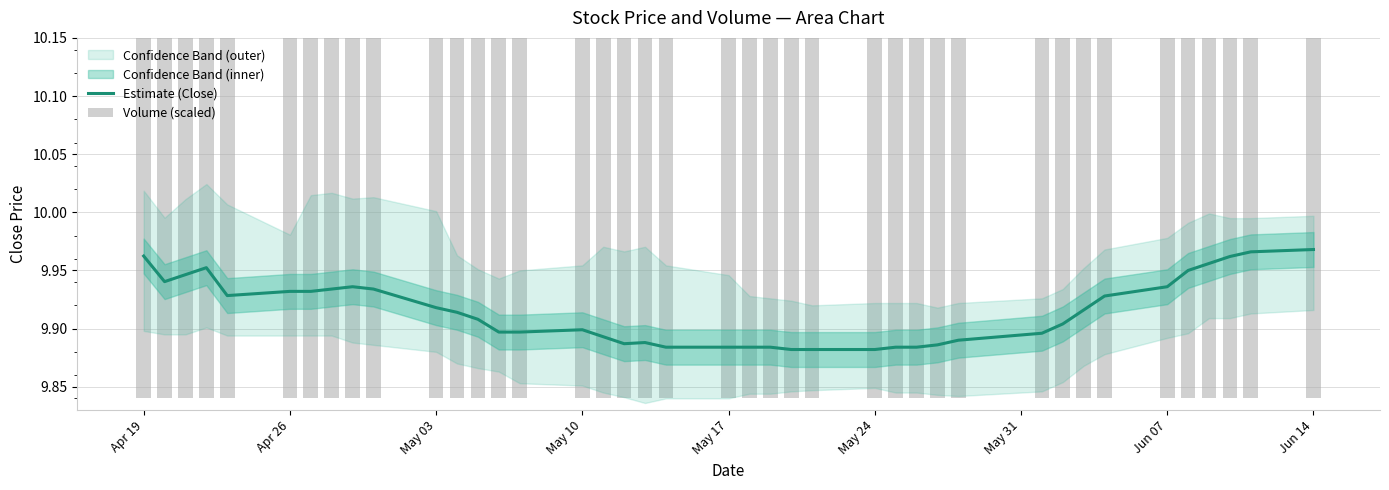

Reading left to right, extract all data points from this chart.

Estimate (Close): 10.0	9.9	9.9	10.0	9.9	9.9	9.9	9.9	9.9	9.9	9.9	9.9	9.9	9.9	9.9	9.9	9.9	9.9	9.9	9.9	9.9	9.9	9.9	9.9	9.9	9.9	9.9	9.9	9.9	9.9	9.9	9.9	9.9	9.9	9.9	9.9	10.0	10.0	10.0	10.0
Volume (scaled): 9.9	9.9	9.9	9.9	9.9	9.9	9.9	9.9	9.9	9.9	9.9	9.9	9.9	9.9	9.9	9.9	10.0	9.9	9.9	9.9	9.9	9.9	9.9	9.9	9.9	9.9	9.9	9.9	9.9	9.9	9.9	9.9	9.9	9.9	9.9	9.9	9.9	9.9	9.9	9.9